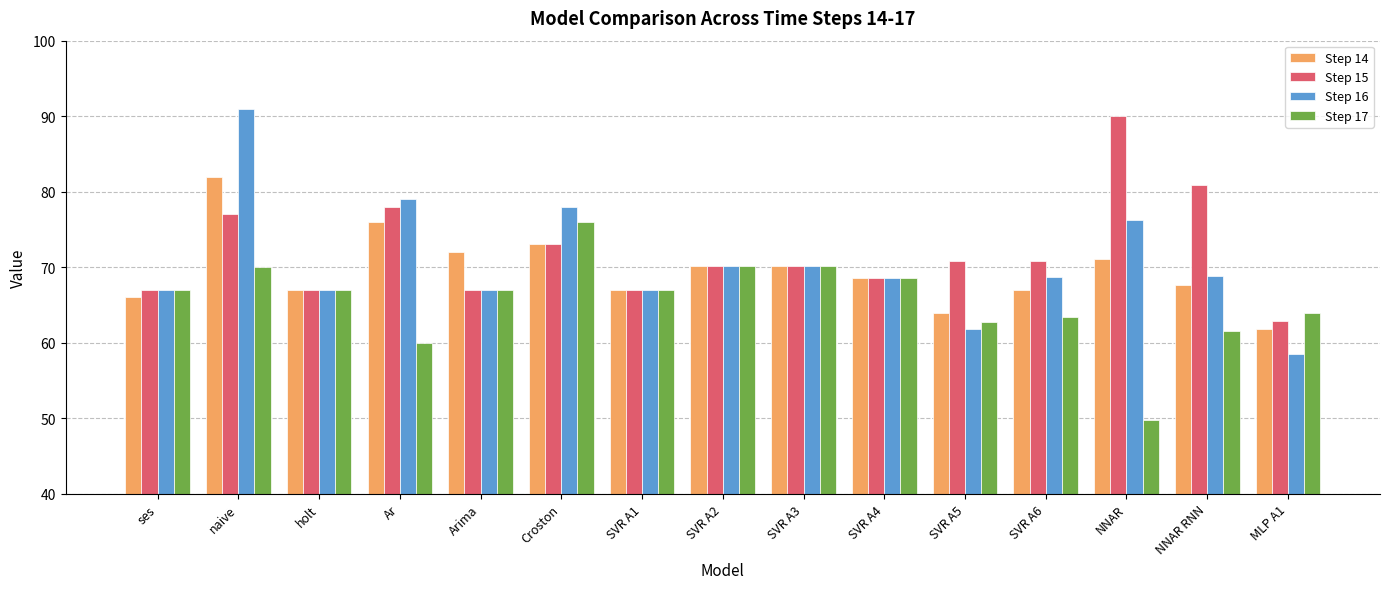

List the series in order of their overall mean, highest first.

Step 15, Step 16, Step 14, Step 17